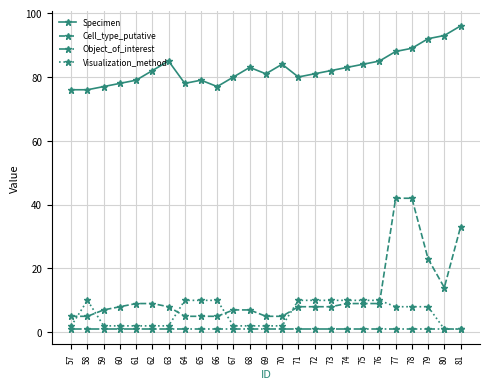

True or false: Object_of_interest and Cell_type_putative cross at least once.

False